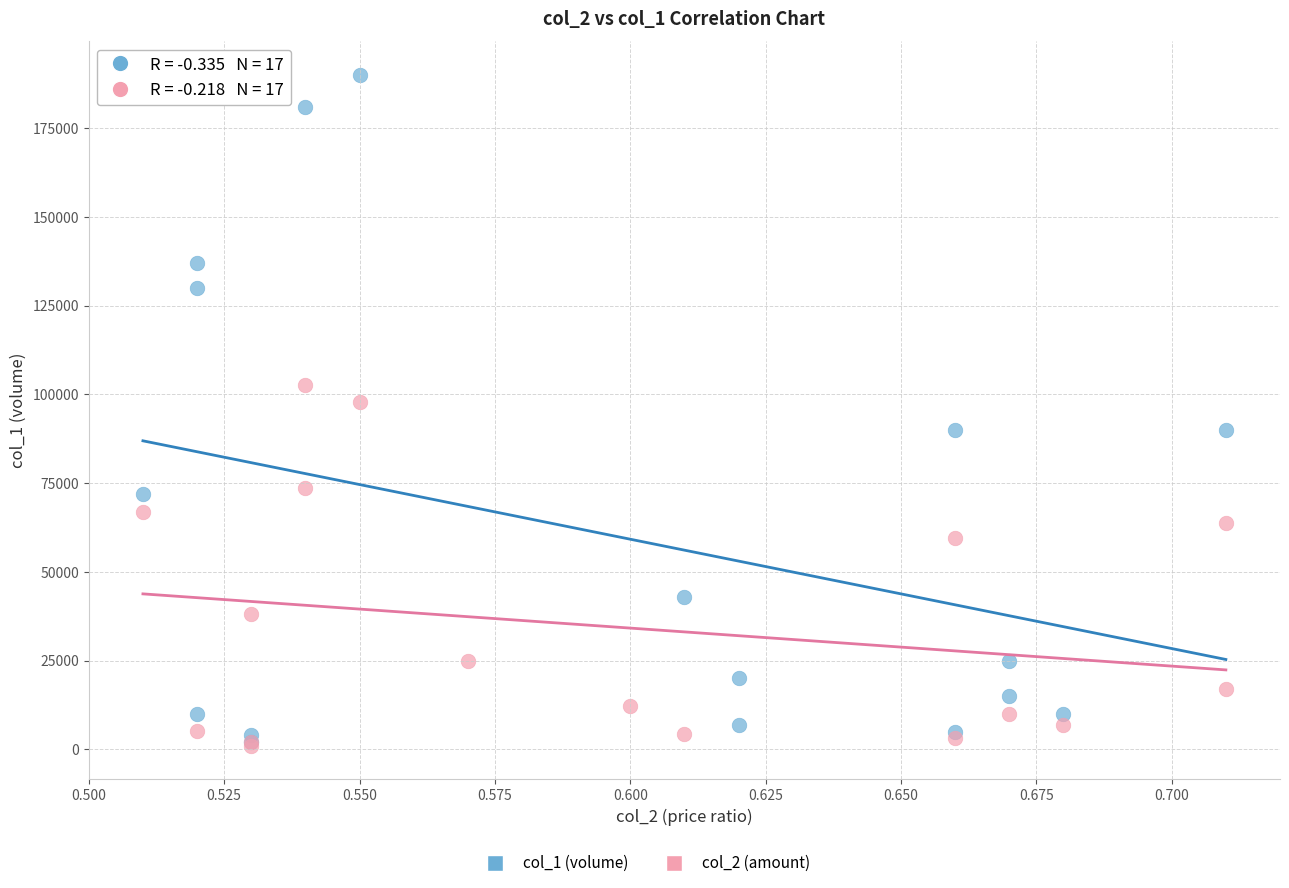

Which series has the widest spread of Y values?

col_1 (volume)